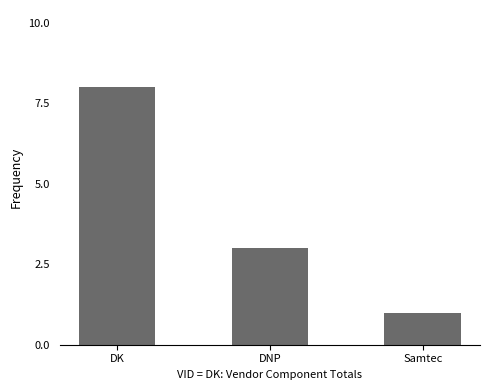

What is the change in value from DK to Samtec?

-7